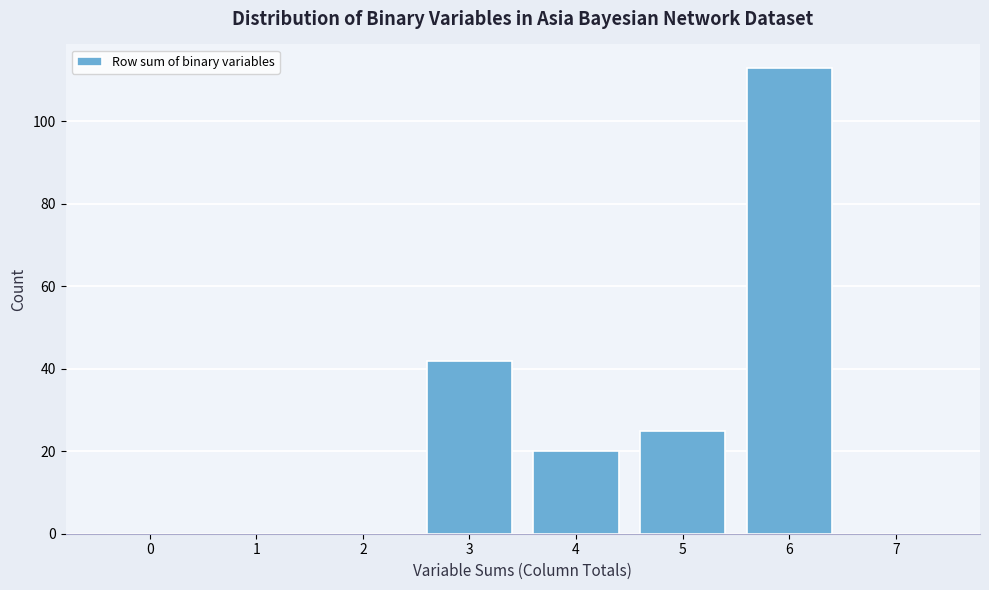

Reading right to left, list all the values displayed in this chart.

7=0	6=113	5=25	4=20	3=42	2=0	1=0	0=0